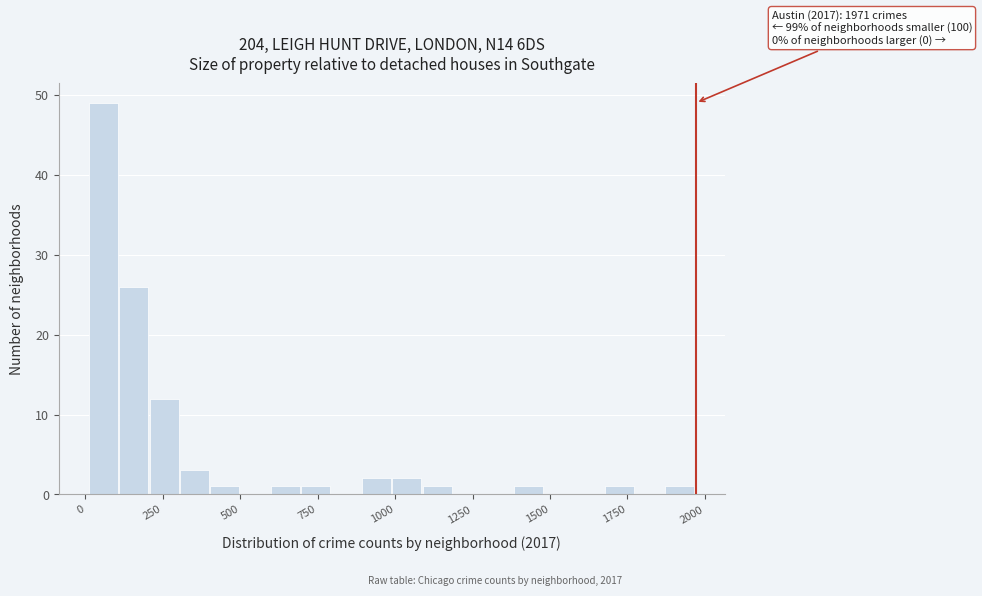

Read against the x-axis, roughly where is the centre of the tallest bar?

50